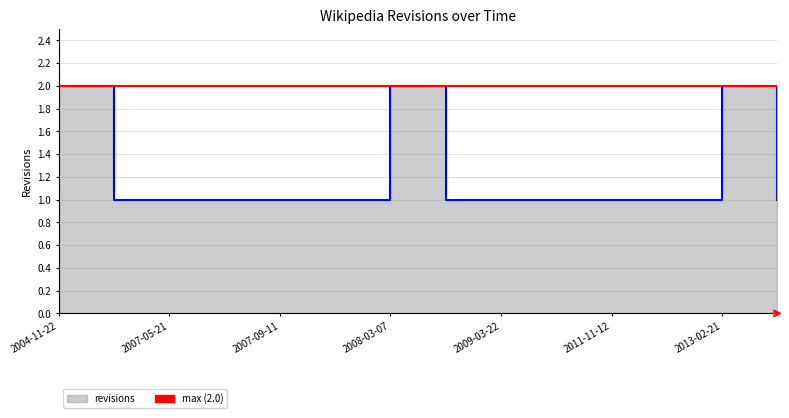

Does the chart display data point markers on the line(s)?

No